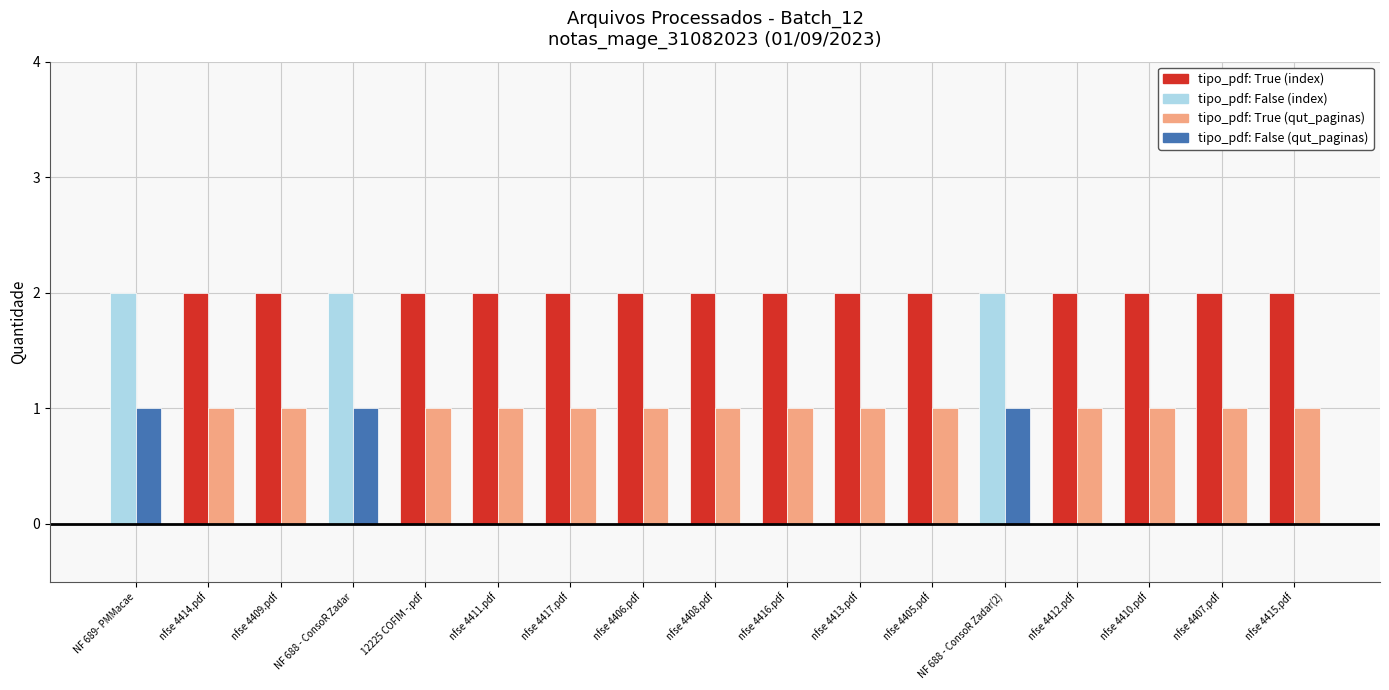

What is the maximum value shown in the chart?

2